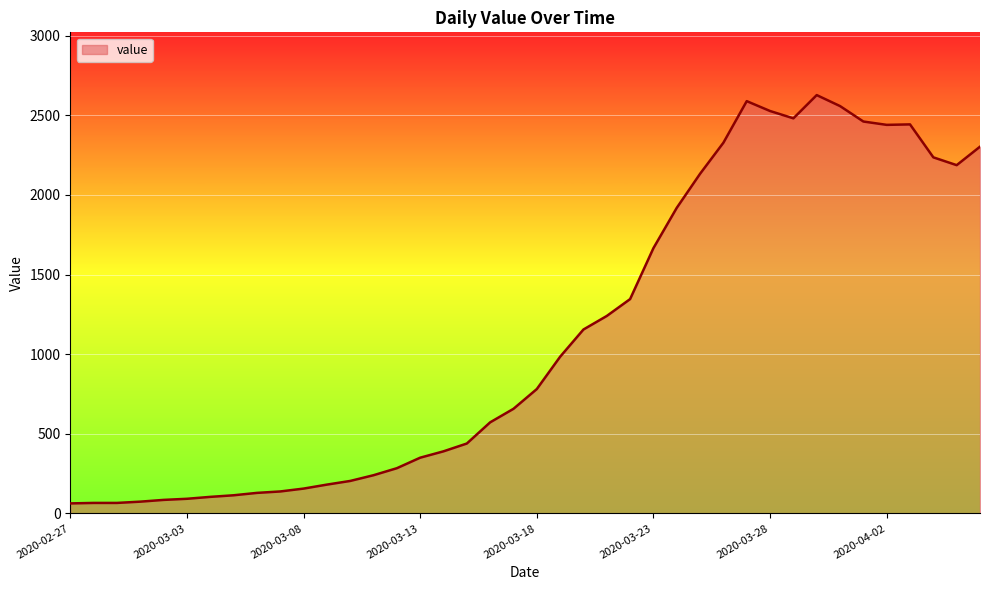

What is the smallest value displayed?

63